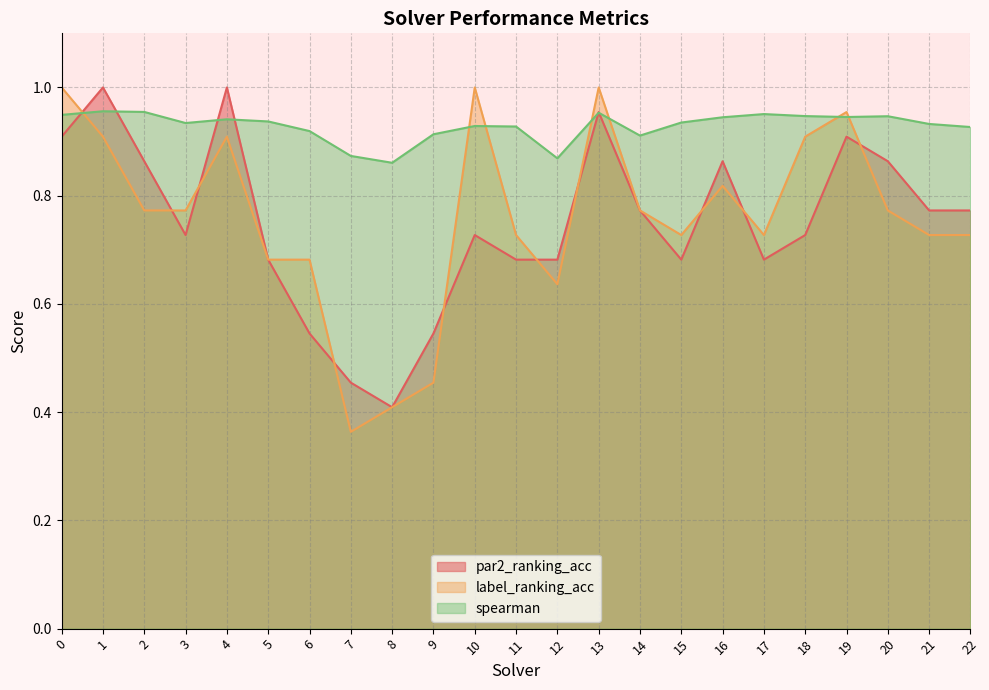

Reading right to left, transcribe all the data shown in this chart.

par2_ranking_acc: 0.8	0.8	0.9	0.9	0.7	0.7	0.9	0.7	0.8	1.0	0.7	0.7	0.7	0.5	0.4	0.5	0.5	0.7	1.0	0.7	0.9	1.0	0.9
label_ranking_acc: 0.7	0.7	0.8	1.0	0.9	0.7	0.8	0.7	0.8	1.0	0.6	0.7	1.0	0.5	0.4	0.4	0.7	0.7	0.9	0.8	0.8	0.9	1.0
spearman: 0.9	0.9	0.9	0.9	0.9	1.0	0.9	0.9	0.9	1.0	0.9	0.9	0.9	0.9	0.9	0.9	0.9	0.9	0.9	0.9	1.0	1.0	0.9